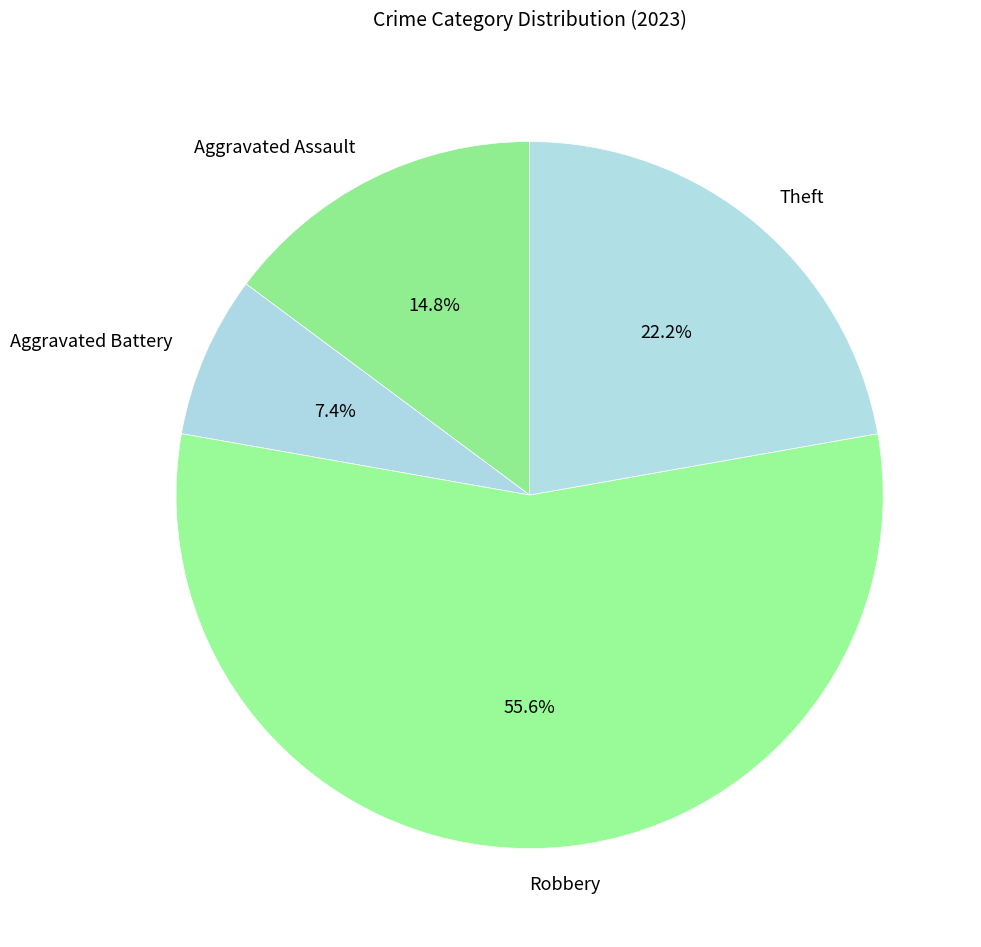

How much of the chart is everything except Theft?

77.8%